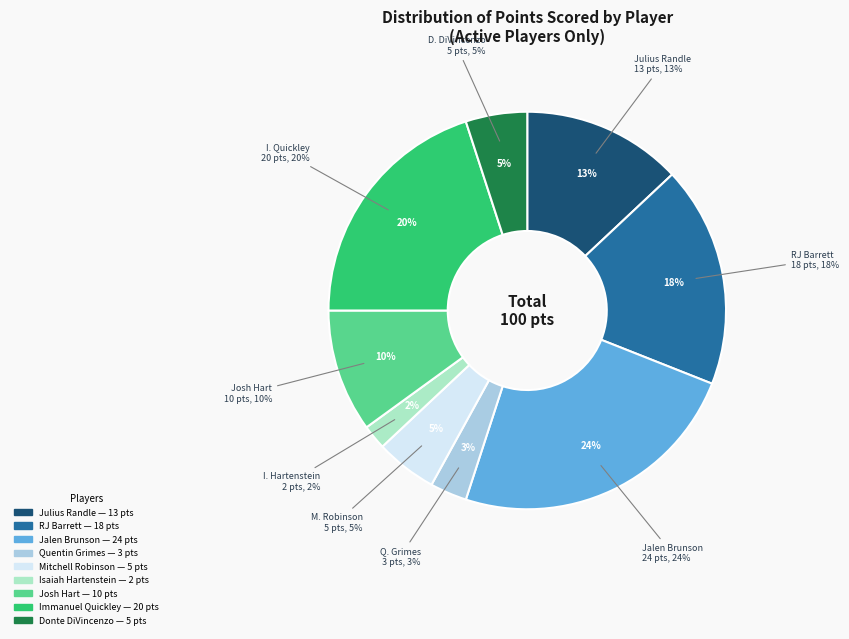

What percentage is the Josh Hart slice, to the nearest percent?

10%